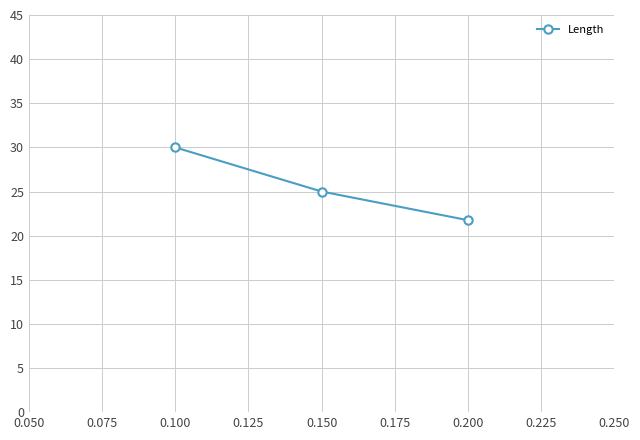

Which label corresponds to the largest value in the chart?

0.100